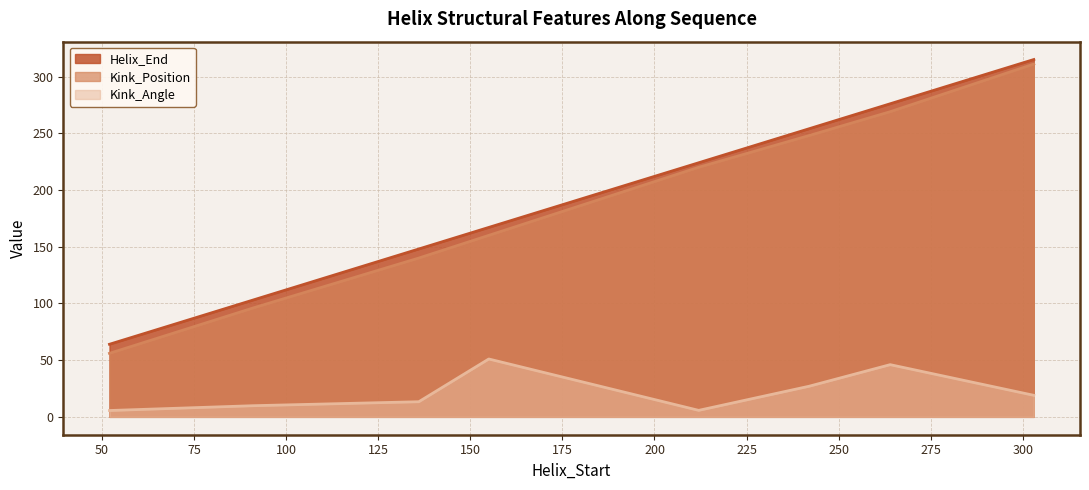

Reading left to right, extract all data points from this chart.

Helix_End: 52=64.0	91=103.0	136=148.0	155=167.0	212=224.0	242=254.0	264=276.0	303=315.0
Kink_Position: 52=56.0	91=96.0	136=140.0	155=160.0	212=220.0	242=248.0	264=269.0	303=311.0
Kink_Angle: 52=5.6	91=9.8	136=13.3	155=51.0	212=5.7	242=27.0	264=46.0	303=19.0